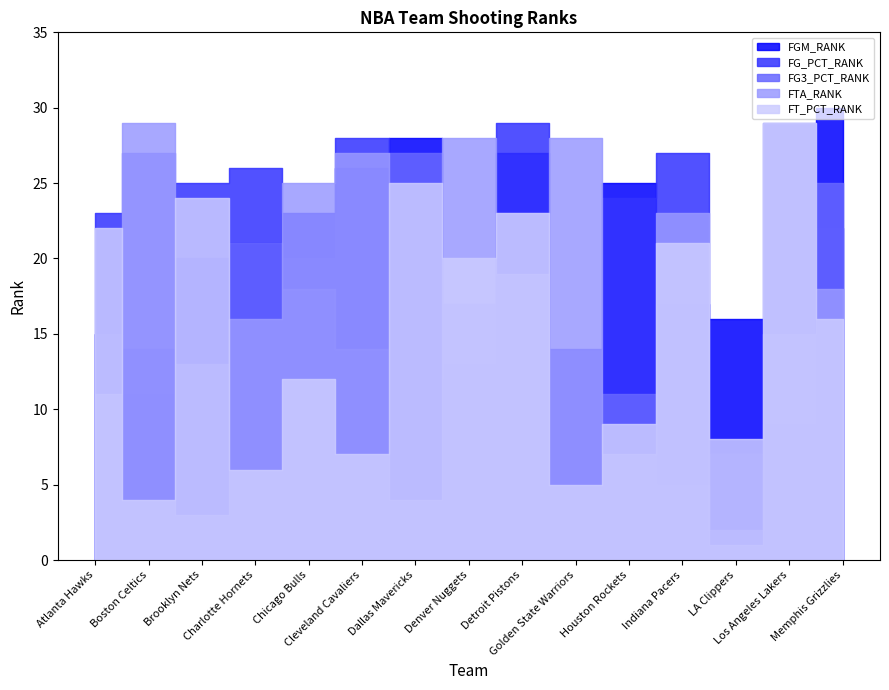

How many intersections are there between FT_PCT_RANK and FGM_RANK?

11